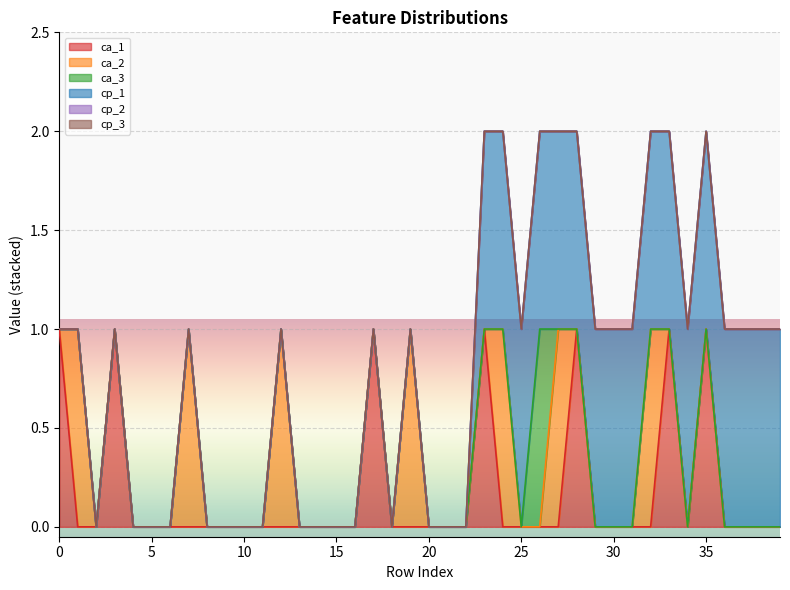

At which category is the sum across all series the highest?

23